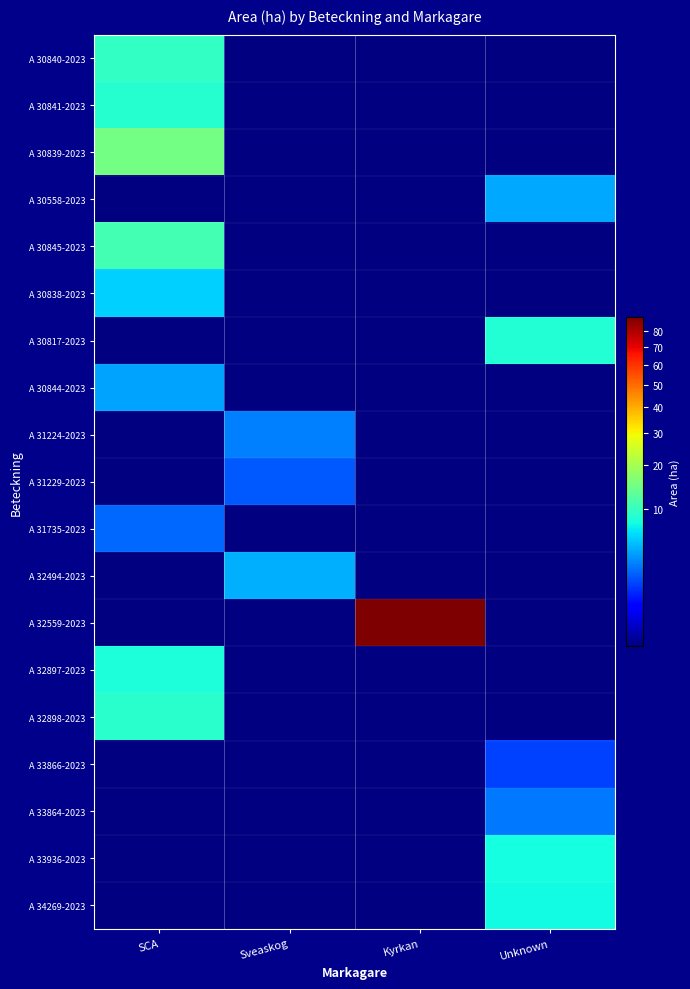

Reading left to right, extract all data points from this chart.

A 30840-2023: SCA=9.7	Sveaskog=0.0	Kyrkan=0.0	Unknown=0.0
A 30841-2023: SCA=8.8	Sveaskog=0.0	Kyrkan=0.0	Unknown=0.0
A 30839-2023: SCA=15.1	Sveaskog=0.0	Kyrkan=0.0	Unknown=0.0
A 30558-2023: SCA=0.0	Sveaskog=0.0	Kyrkan=0.0	Unknown=4.1
A 30845-2023: SCA=10.8	Sveaskog=0.0	Kyrkan=0.0	Unknown=0.0
A 30838-2023: SCA=5.6	Sveaskog=0.0	Kyrkan=0.0	Unknown=0.0
A 30817-2023: SCA=0.0	Sveaskog=0.0	Kyrkan=0.0	Unknown=8.5
A 30844-2023: SCA=4.0	Sveaskog=0.0	Kyrkan=0.0	Unknown=0.0
A 31224-2023: SCA=0.0	Sveaskog=2.8	Kyrkan=0.0	Unknown=0.0
A 31229-2023: SCA=0.0	Sveaskog=1.9	Kyrkan=0.0	Unknown=0.0
A 31735-2023: SCA=2.2	Sveaskog=0.0	Kyrkan=0.0	Unknown=0.0
A 32494-2023: SCA=0.0	Sveaskog=4.4	Kyrkan=0.0	Unknown=0.0
A 32559-2023: SCA=0.0	Sveaskog=0.0	Kyrkan=88.9	Unknown=0.0
A 32897-2023: SCA=8.1	Sveaskog=0.0	Kyrkan=0.0	Unknown=0.0
A 32898-2023: SCA=9.1	Sveaskog=0.0	Kyrkan=0.0	Unknown=0.0
A 33866-2023: SCA=0.0	Sveaskog=0.0	Kyrkan=0.0	Unknown=1.4
A 33864-2023: SCA=0.0	Sveaskog=0.0	Kyrkan=0.0	Unknown=2.6
A 33936-2023: SCA=0.0	Sveaskog=0.0	Kyrkan=0.0	Unknown=7.7
A 34269-2023: SCA=0.0	Sveaskog=0.0	Kyrkan=0.0	Unknown=7.5